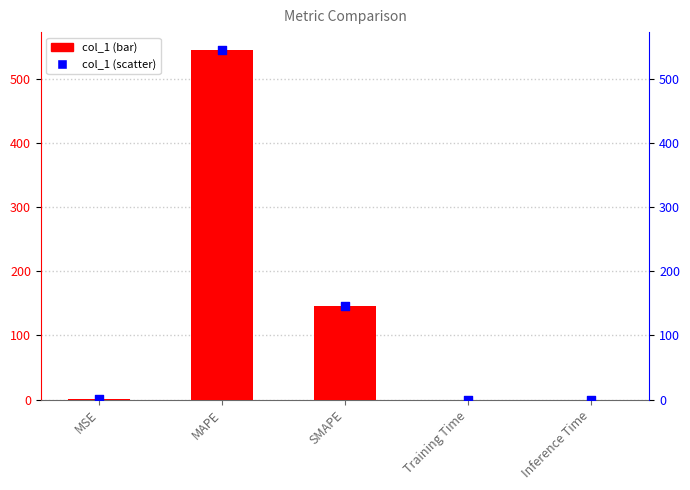

At how many categories does at least one series exceed 544?

1